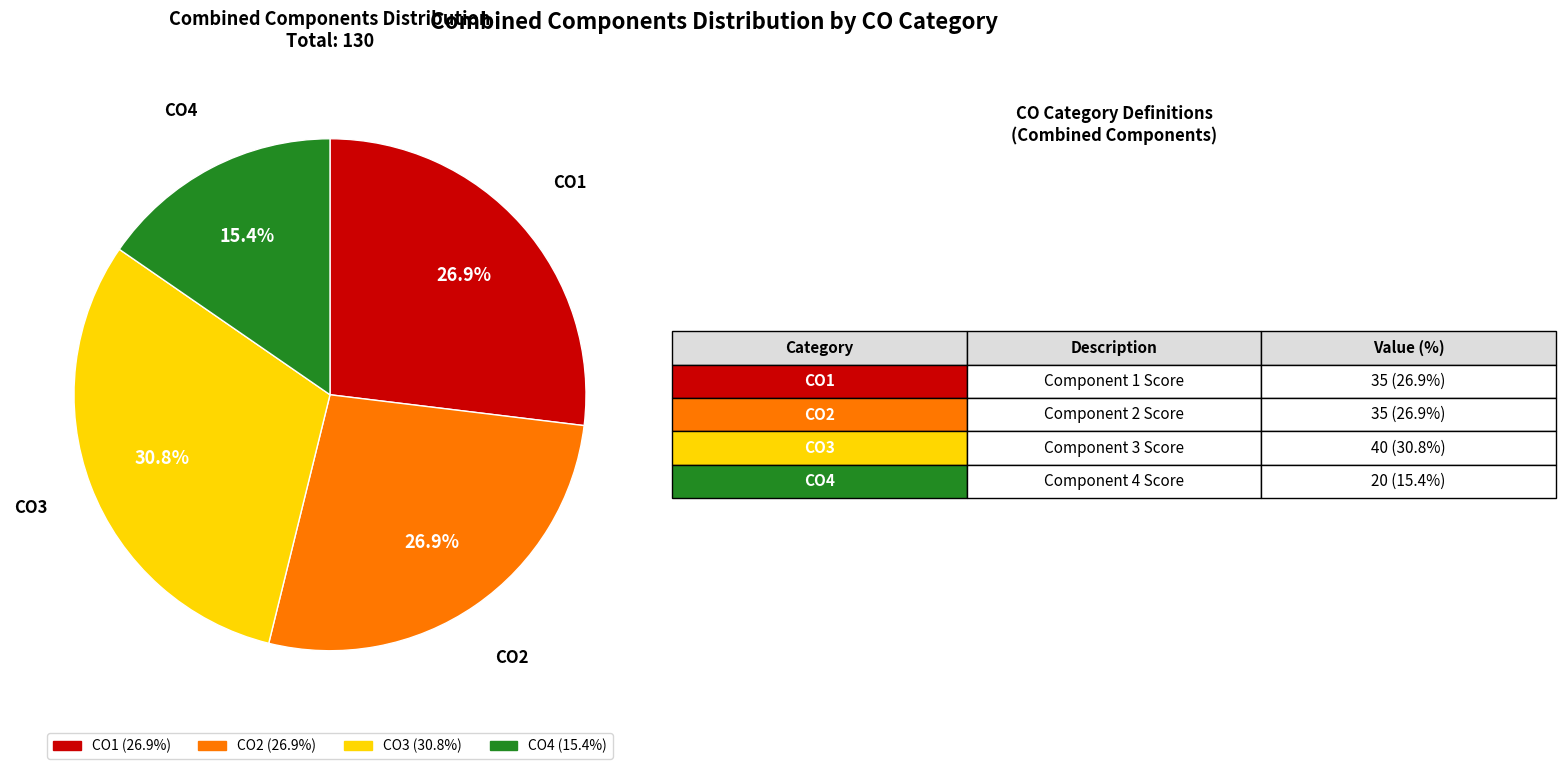

What is the ratio of the value at CO1 to the value at CO2?

1.0